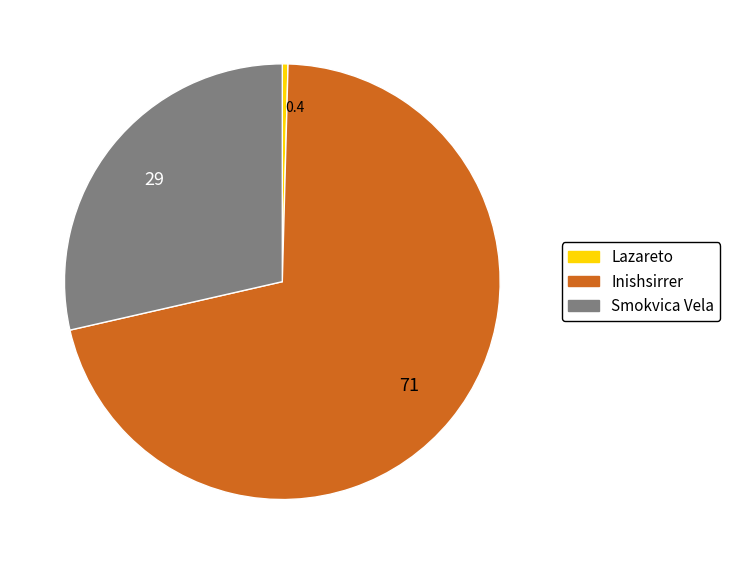

How many segments does this pie chart have?

3